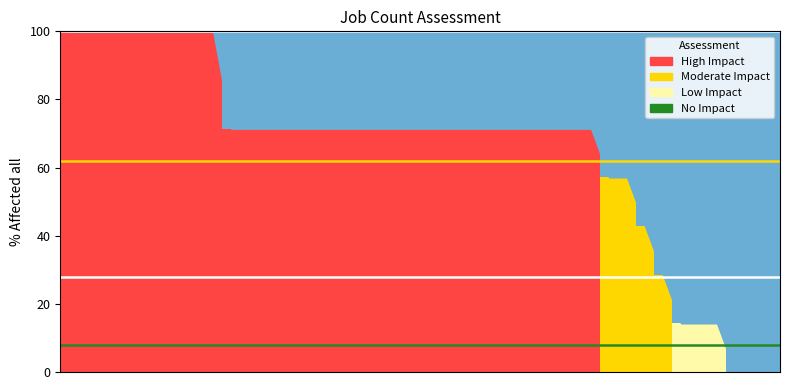

What is the sum of all values?

2628.6